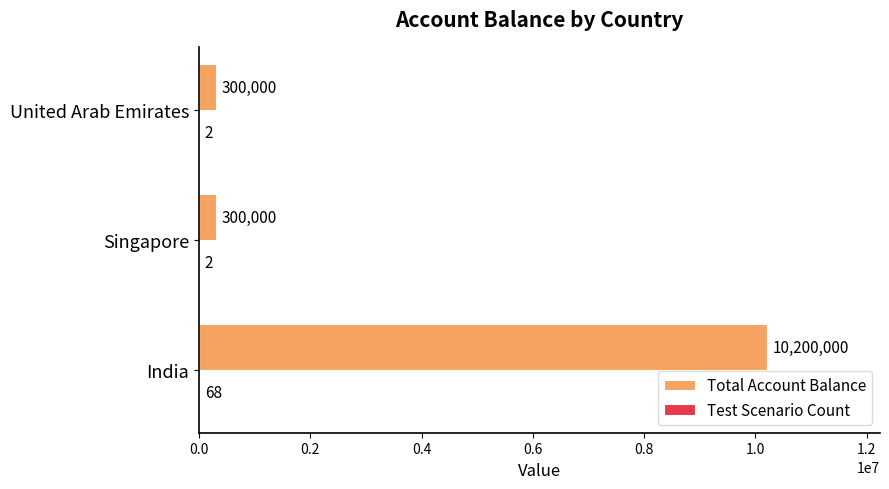

True or false: Total Account Balance has a value of 300000 at Singapore.

True